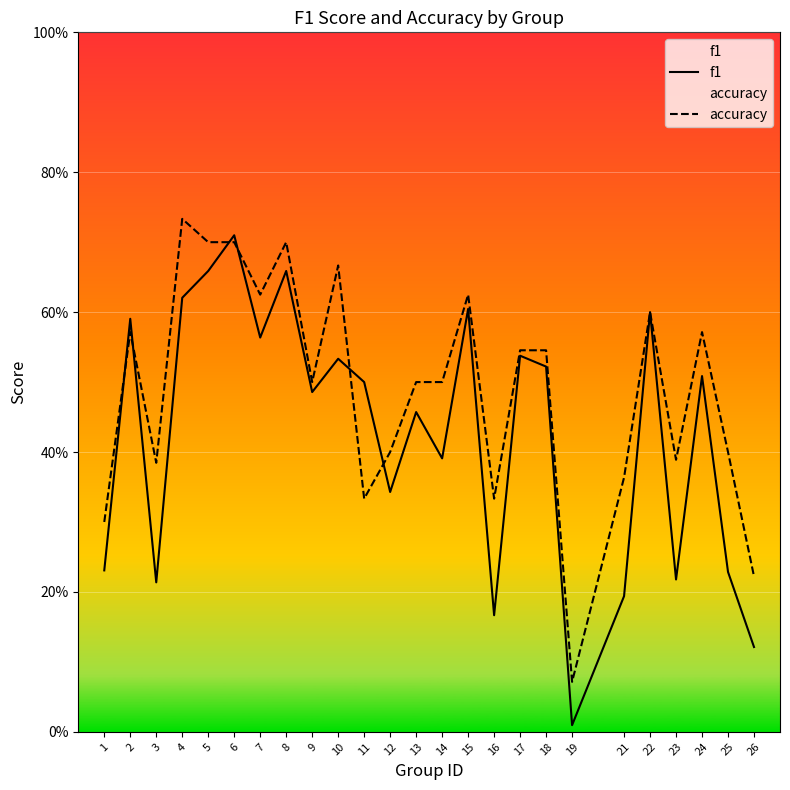

How many categories are shown in the chart?

25